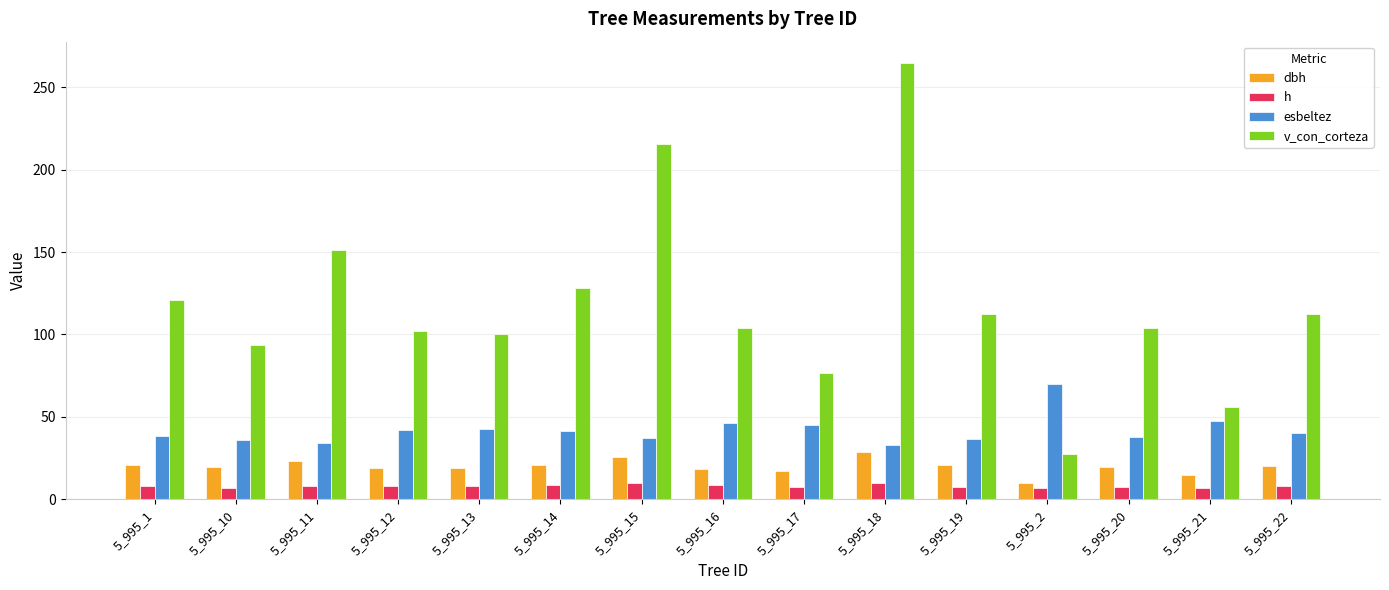

At 5_995_10, list the series in order from largest to smallest.

v_con_corteza, esbeltez, dbh, h